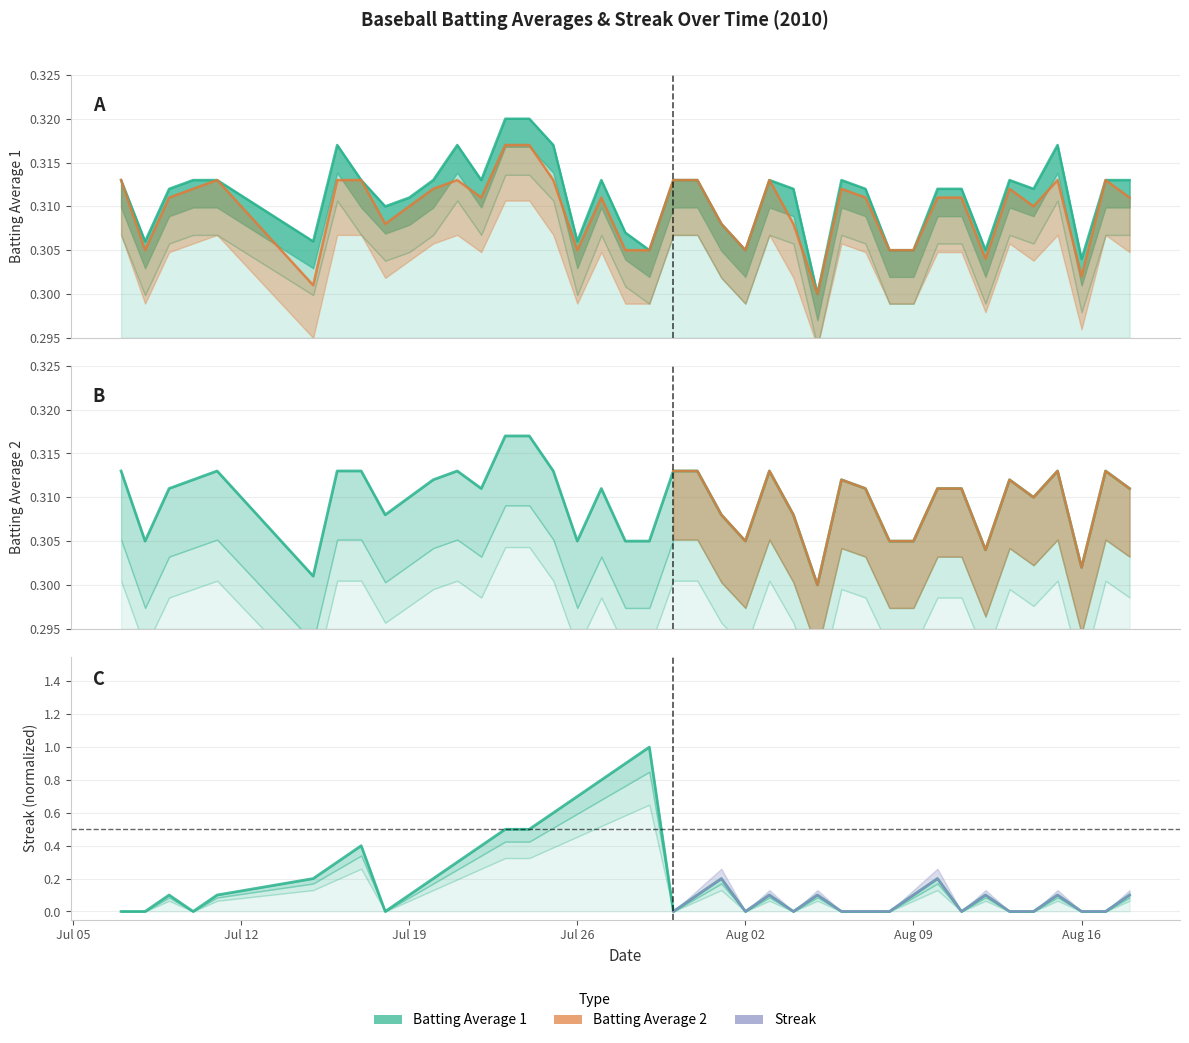

At 2010-08-14, list the series in order from smallest to largest.

Streak, Batting Average2, Batting Average1